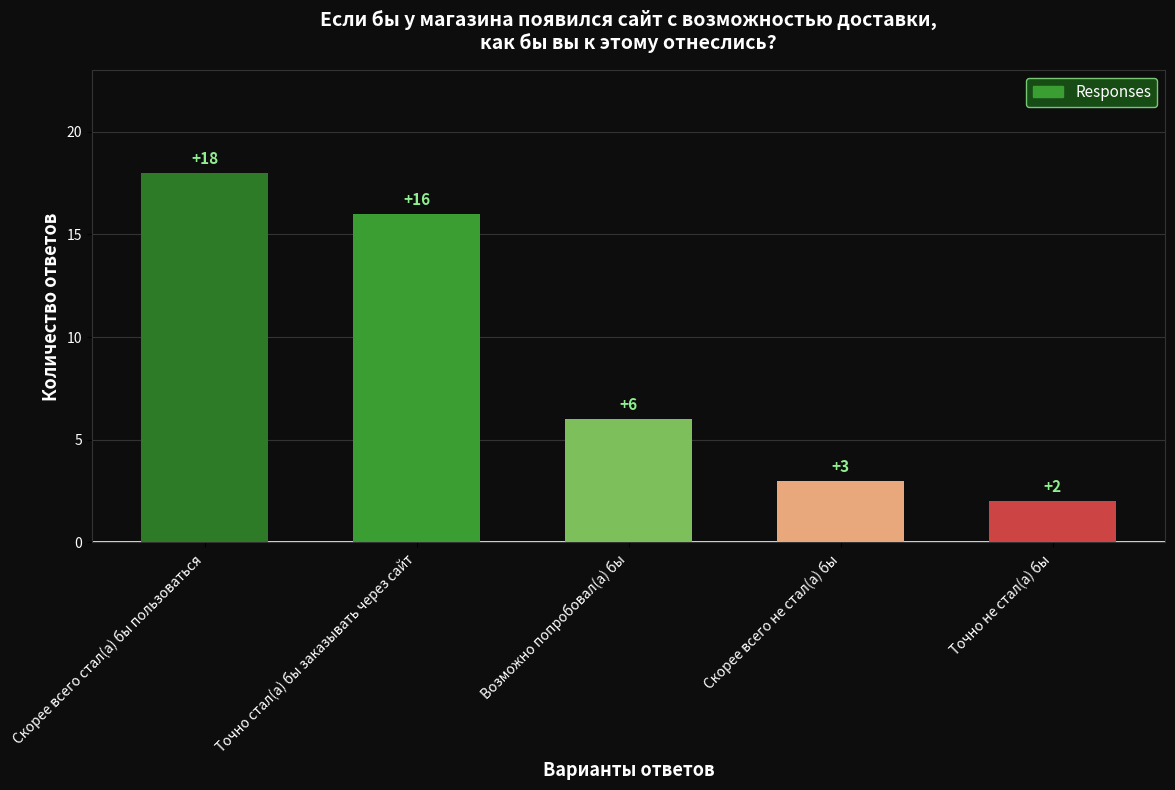

Count the number of categories in the chart.

5